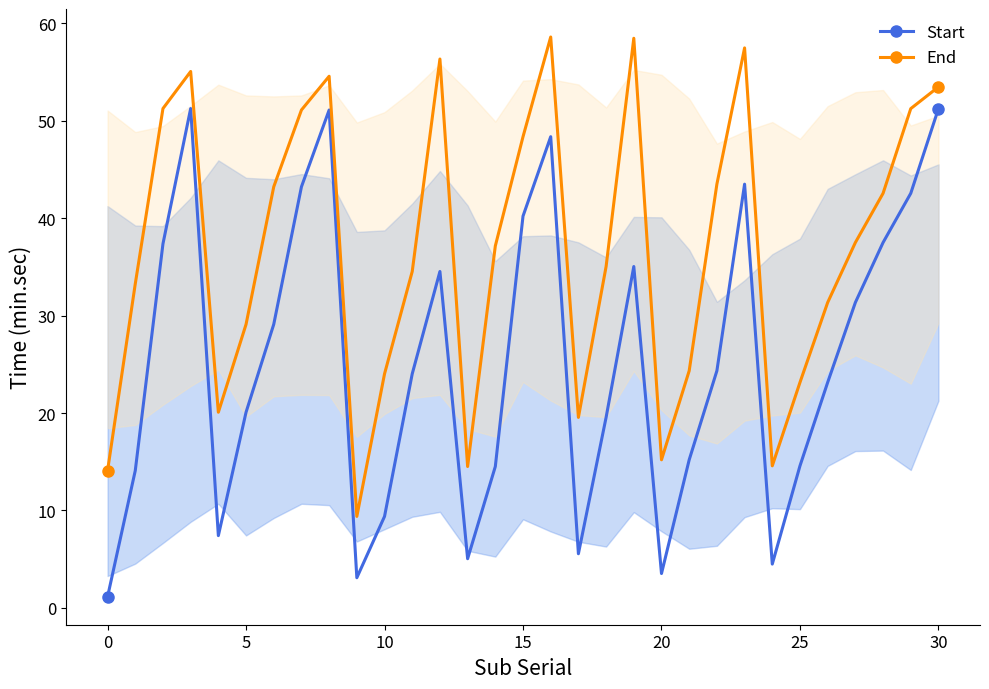

Which series has the largest total across all categories?

End